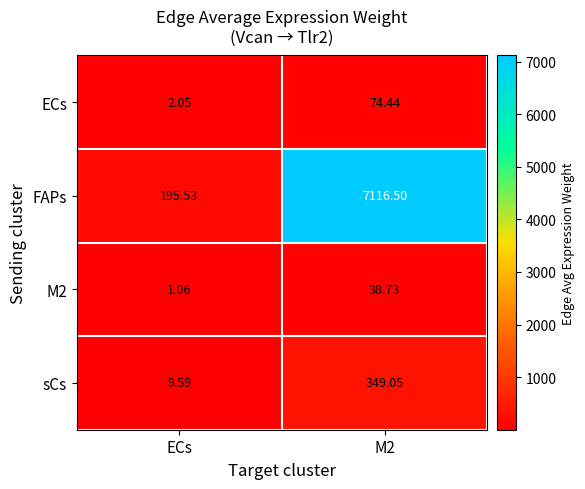

Count the number of data series in this chart.

4